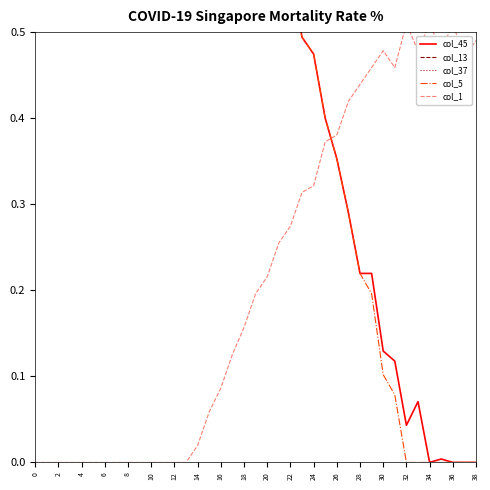

The col_37 series shows 1.4 at 10. True or false?

False